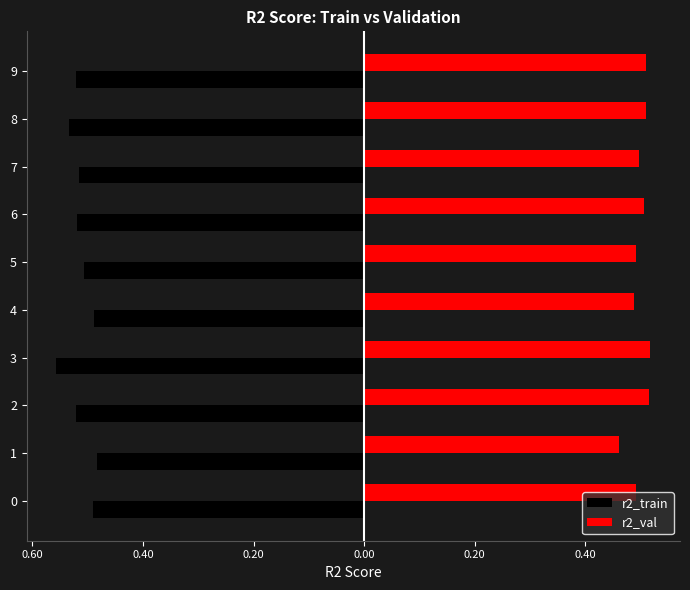

What are all the series names shown in the legend?

r2_train, r2_val